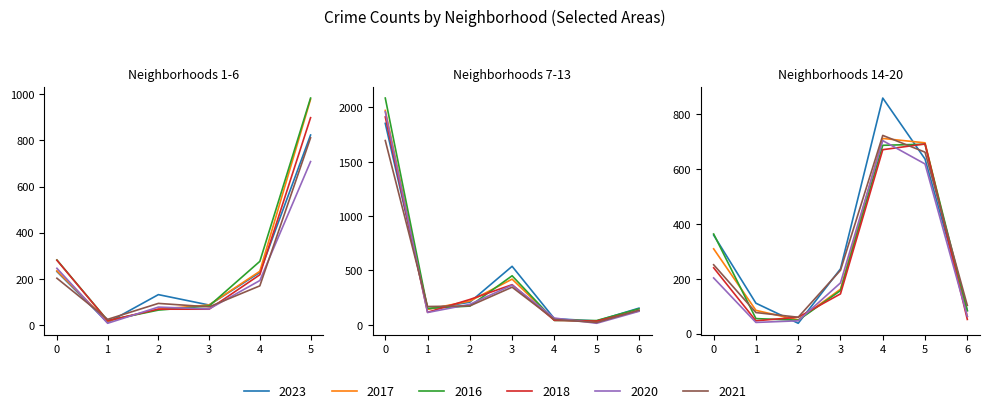

Reading left to right, extract all data points from this chart.

2023: 0=232	1=11	2=132	3=87	4=228	5=823	6=1853	7=144	8=208	9=538	10=56	11=35	12=153	13=359	14=111	15=38	16=236	17=858	18=636	19=84
2017: 0=235	1=17	2=69	3=87	4=233	5=978	6=1972	7=142	8=218	9=420	10=46	11=33	12=128	13=309	14=85	15=50	16=162	17=711	18=695	19=63
2016: 0=282	1=20	2=65	3=83	4=276	5=983	6=2086	7=151	8=172	9=451	10=40	11=39	12=147	13=363	14=55	15=49	16=157	17=686	18=690	19=84
2018: 0=281	1=19	2=69	3=69	4=218	5=898	6=1912	7=115	8=233	9=369	10=41	11=34	12=129	13=240	14=47	15=60	16=145	17=670	18=691	19=52
2020: 0=246	1=8	2=78	3=70	4=193	5=708	6=1959	7=113	8=188	9=365	10=62	11=14	12=124	13=203	14=41	15=47	16=185	17=703	18=618	19=63
2021: 0=203	1=25	2=94	3=79	4=170	5=811	6=1695	7=168	8=174	9=346	10=49	11=21	12=134	13=251	14=77	15=60	16=231	17=722	18=661	19=103